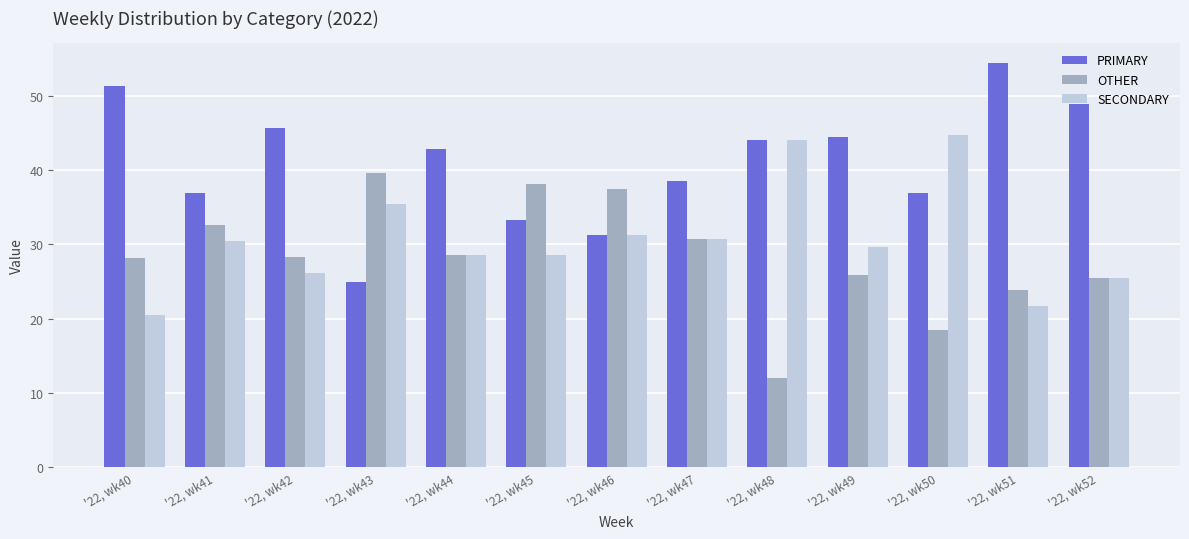

What is the average value of the SECONDARY series?

30.6